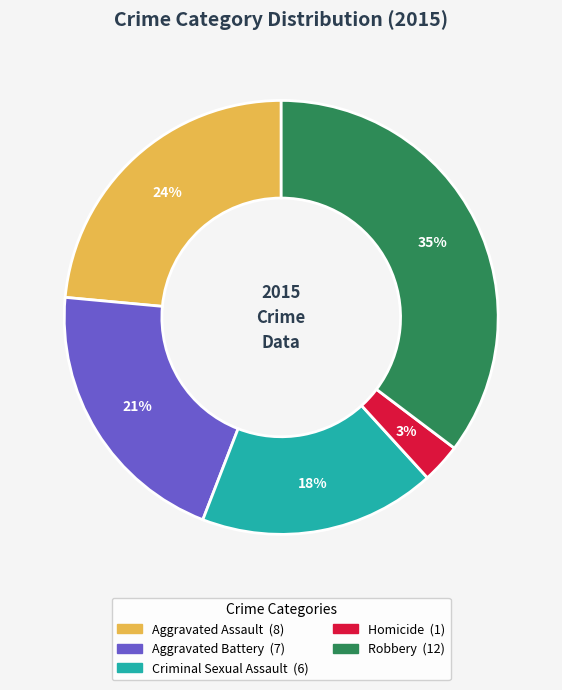

What percentage is the Robbery slice, to the nearest percent?

35%